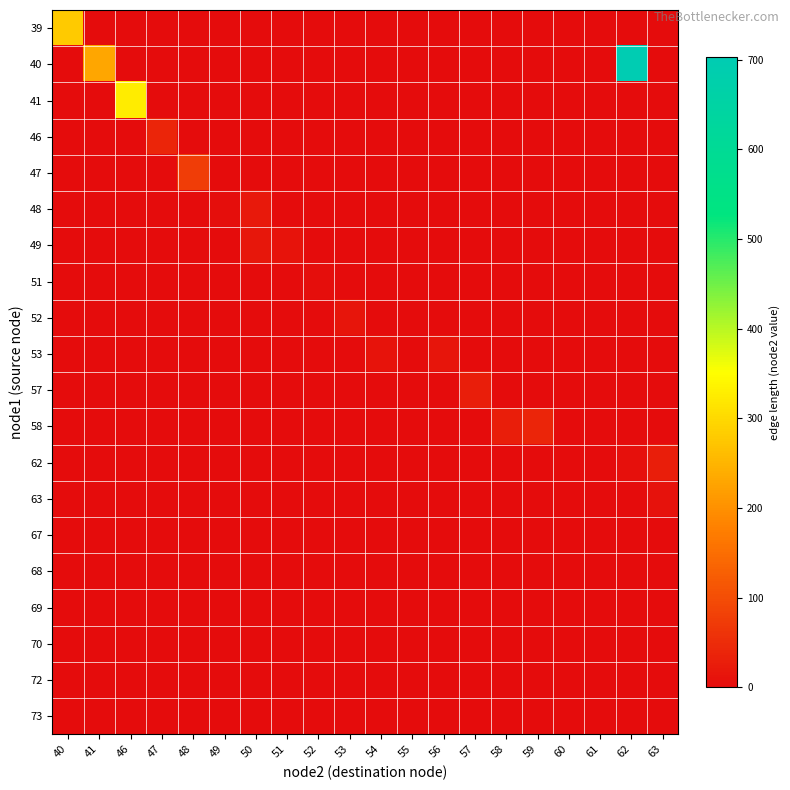

Which has a higher value, 40 or 58?

40